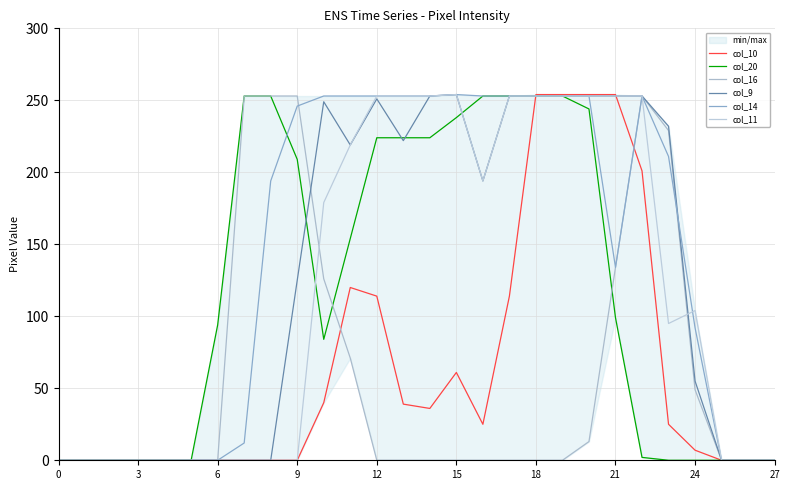

Reading left to right, list all the values displayed in this chart.

col_10: 0	0	0	0	0	0	0	0	0	0	40	120	114	39	36	61	25	114	254	254	254	254	201	25	7	0	0	0
col_20: 0	0	0	0	0	0	94	253	253	209	84	154	224	224	224	238	253	253	253	253	244	99	2	0	0	0	0	0
col_16: 0	0	0	0	0	0	0	253	253	253	126	71	0	0	0	0	0	0	0	0	13	134	253	229	49	0	0	0
col_9: 0	0	0	0	0	0	0	0	0	125	249	219	251	222	253	254	194	253	253	253	253	253	253	232	55	0	0	0
col_14: 0	0	0	0	0	0	0	12	194	246	253	253	253	253	253	254	253	253	253	253	253	134	253	211	92	0	0	0
col_11: 0	0	0	0	0	0	0	0	0	0	179	219	253	253	253	254	194	253	253	253	253	253	253	95	104	0	0	0